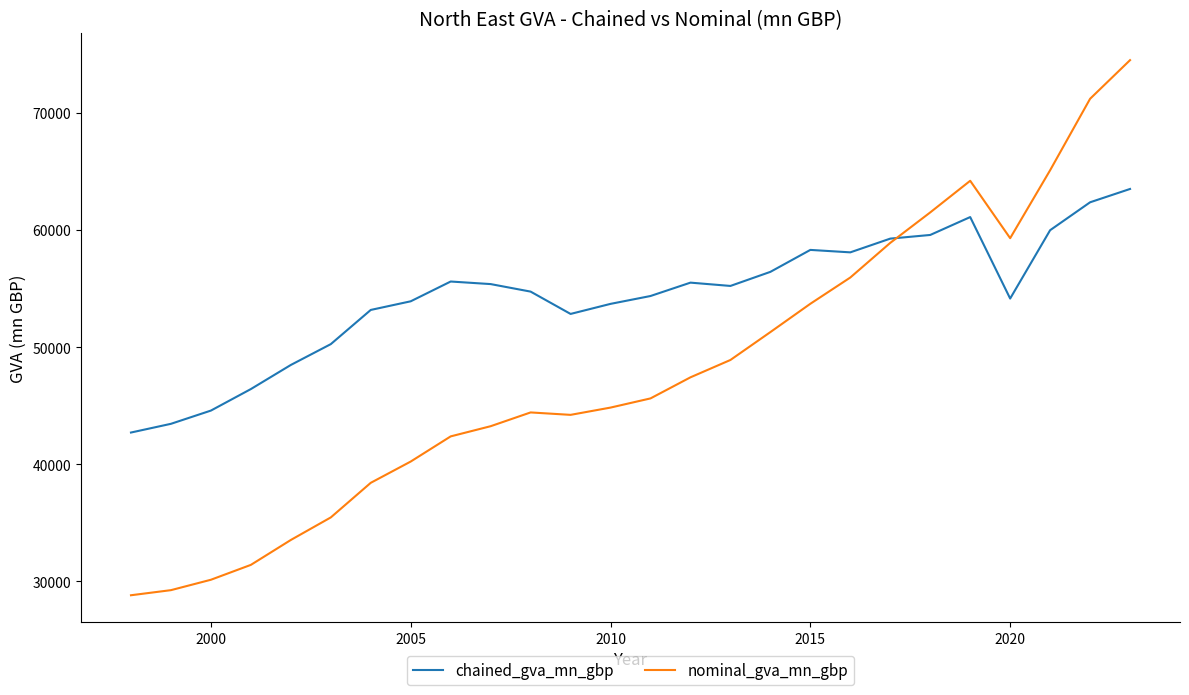

Rank the series by their maximum value, from highest to lowest.

nominal_gva_mn_gbp, chained_gva_mn_gbp